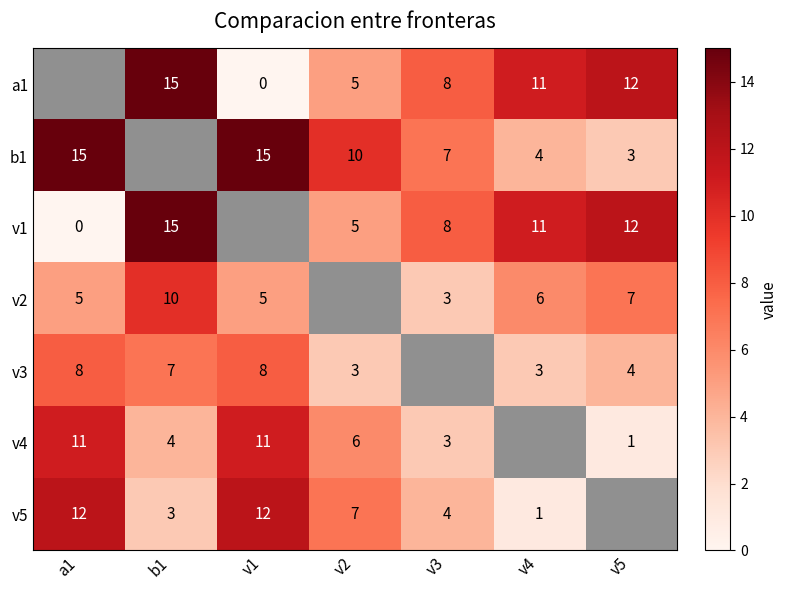

The v1 series shows 12.0 at v5. True or false?

True